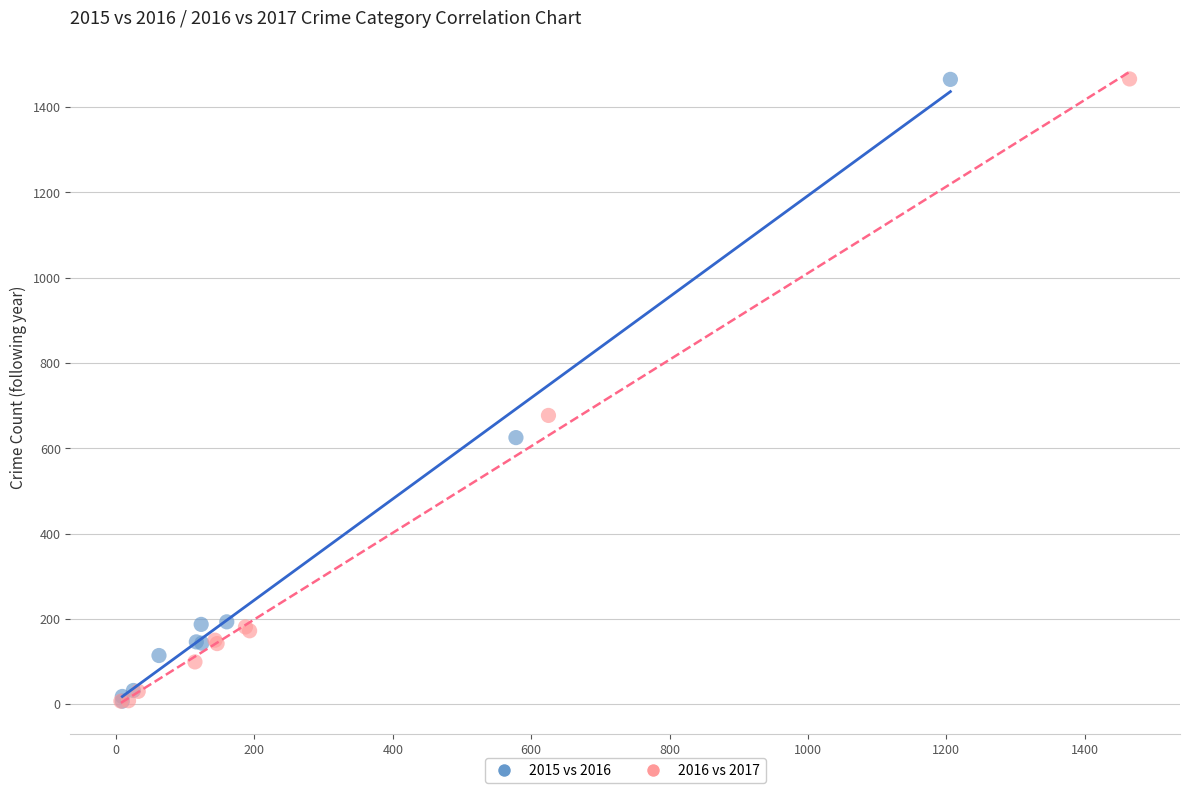

Which series has the widest spread of Y values?

2016 vs 2017